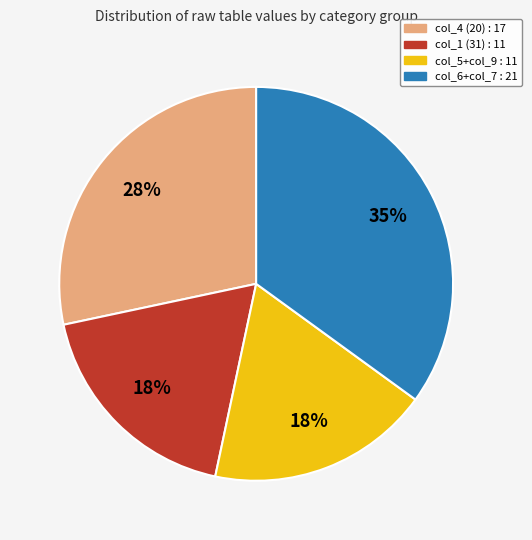

Does any single category account for the majority?

No